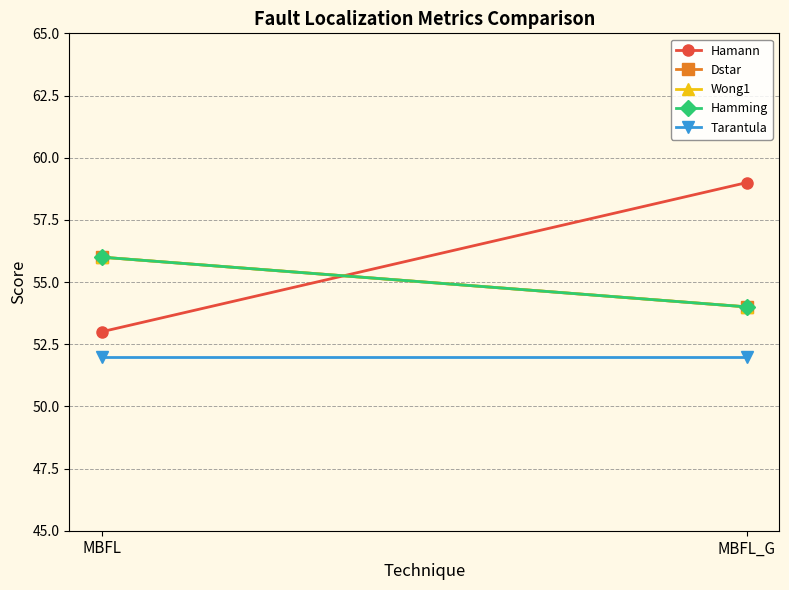

What is the value of the Tarantula point at the 2nd from the left?

52